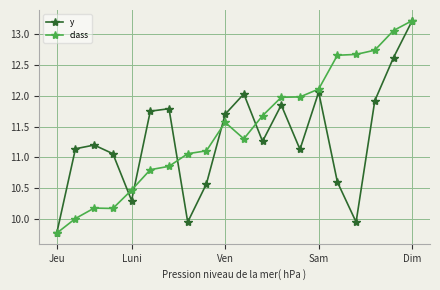

True or false: y has more than 2 interior local peaks.

True